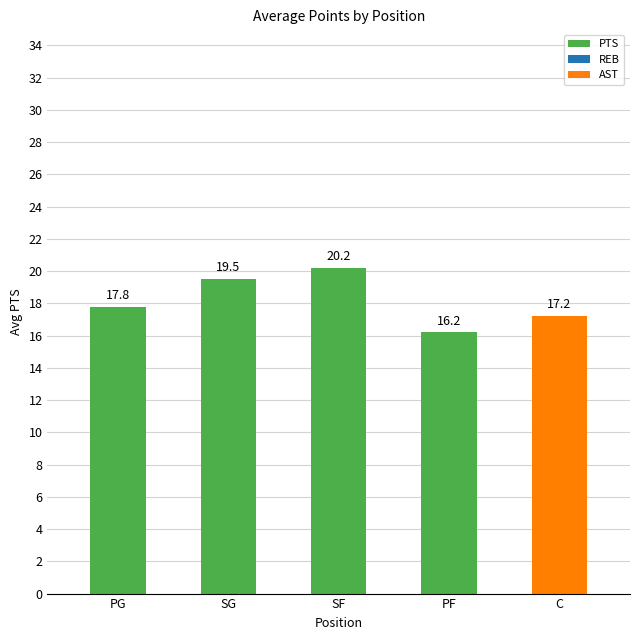

What is the label of the 4th bar from the right?

SG